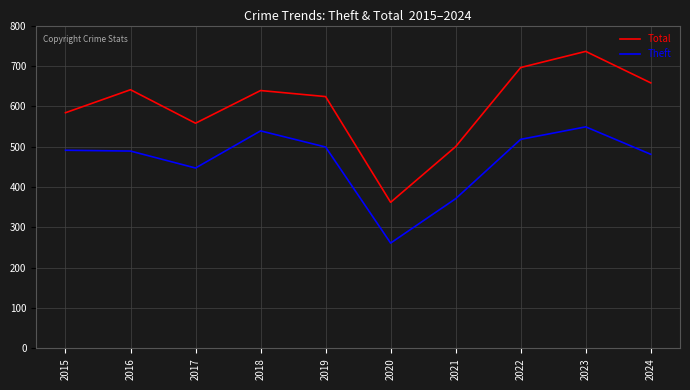

What value does the Theft series have at 2021?

371